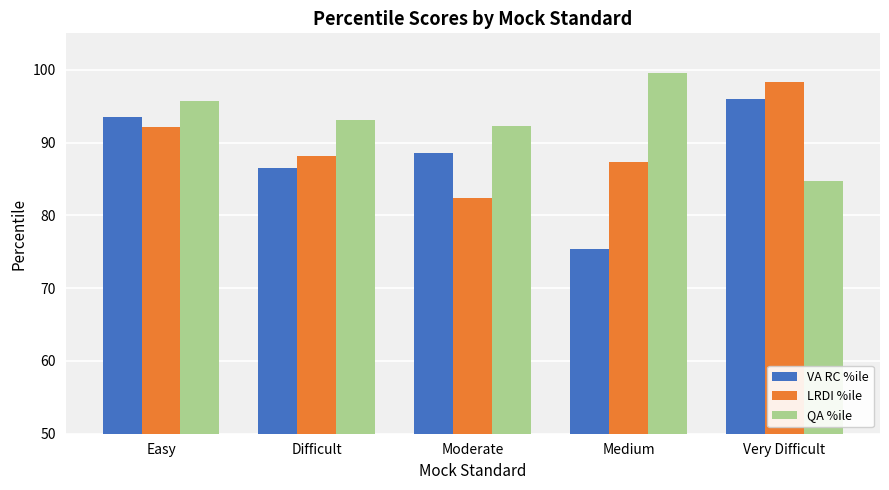

What is the value of the QA %ile bar at the 5th from the left?

84.7